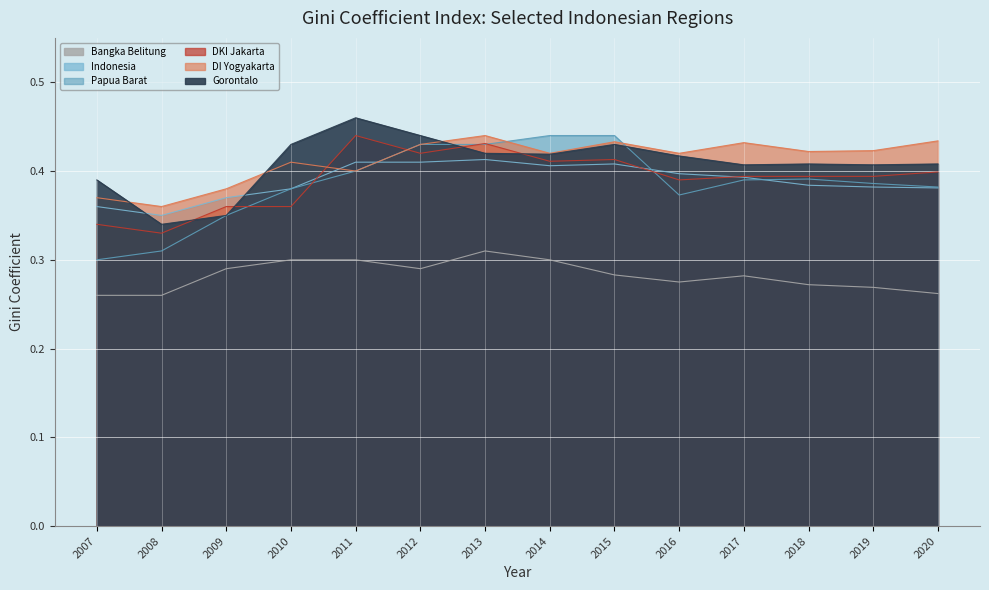

Which category has the lowest value in the Bangka Belitung series?

2007